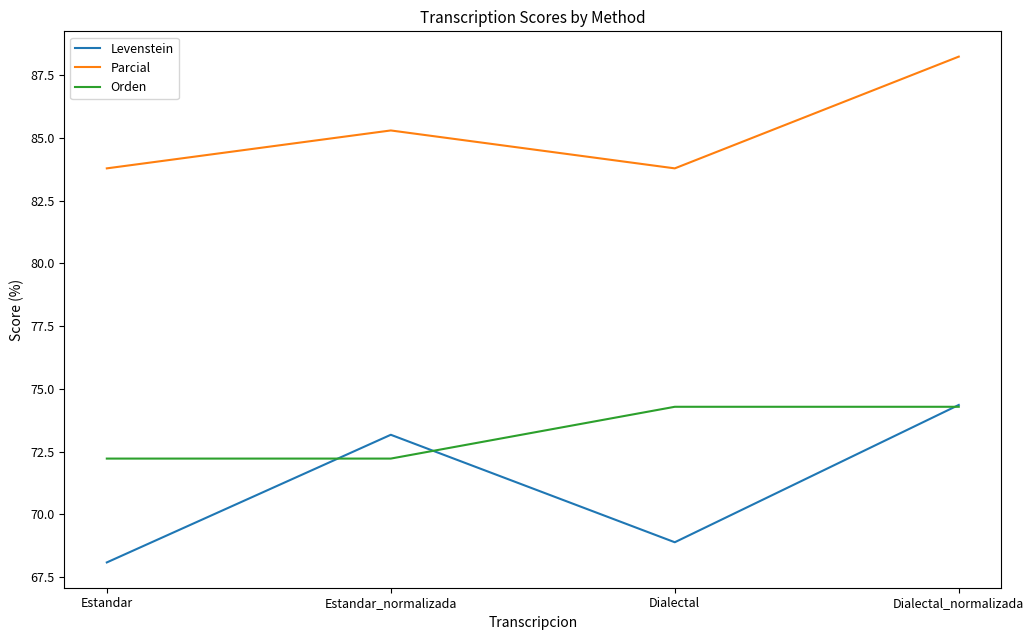

The Parcial series shows 88.2 at Dialectal_normalizada. True or false?

True